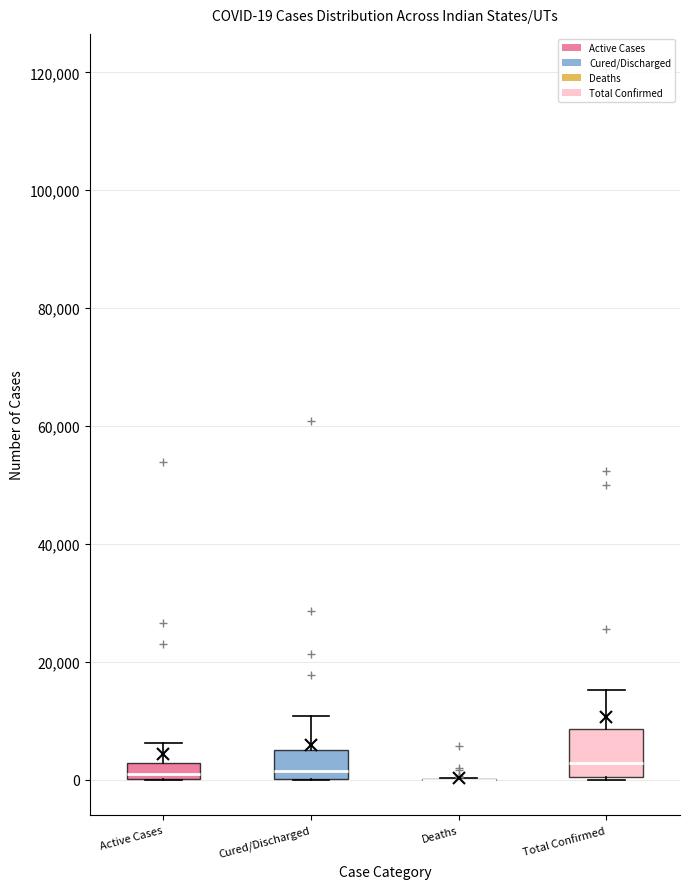

Which box is the tallest, from its lower edge to its upper edge?

Total Confirmed